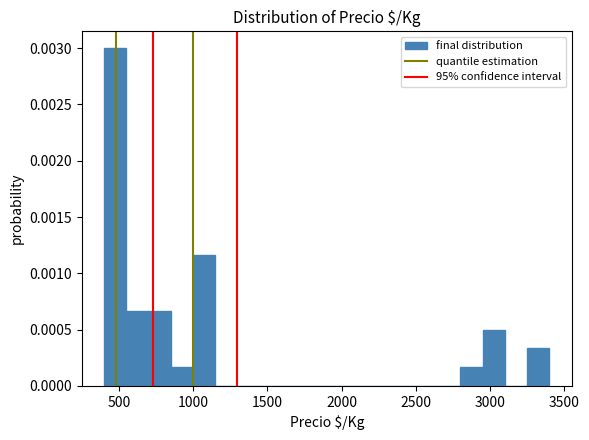

Read against the x-axis, roughly where is the centre of the tallest bar?

500